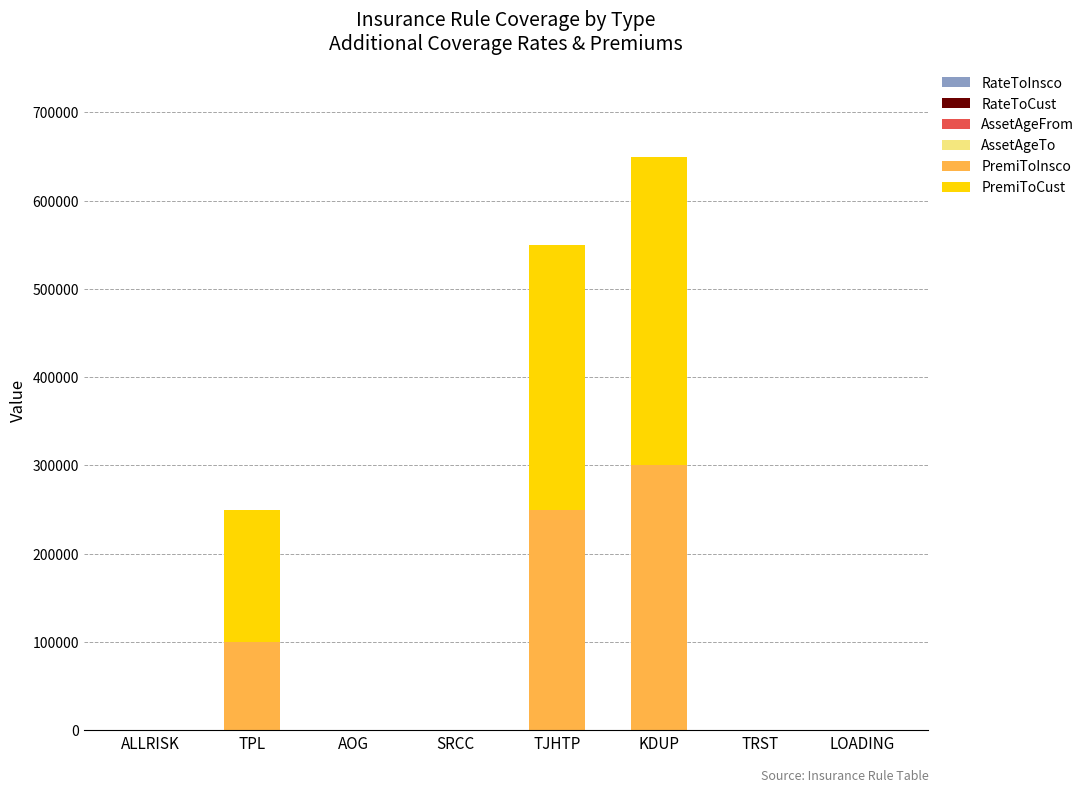

At which category is the sum across all series the highest?

KDUP